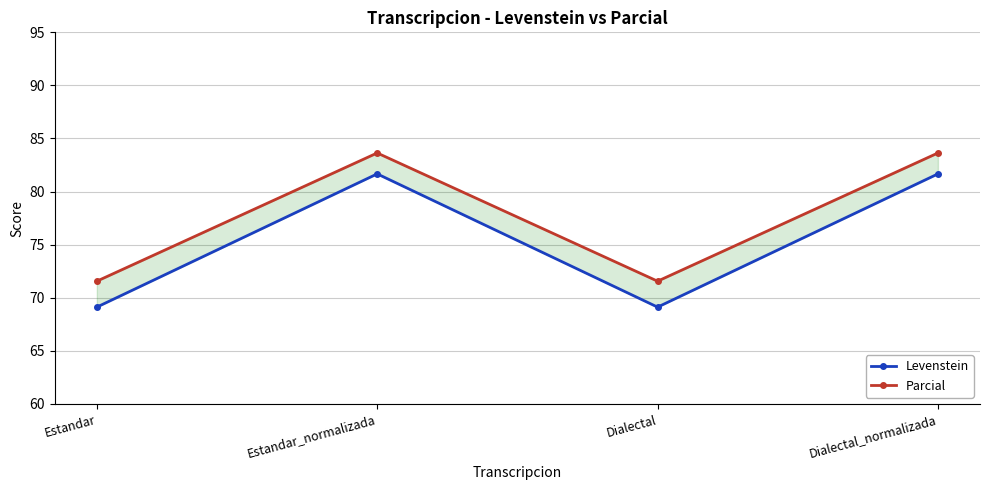

What are all the series names shown in the legend?

Levenstein, Parcial